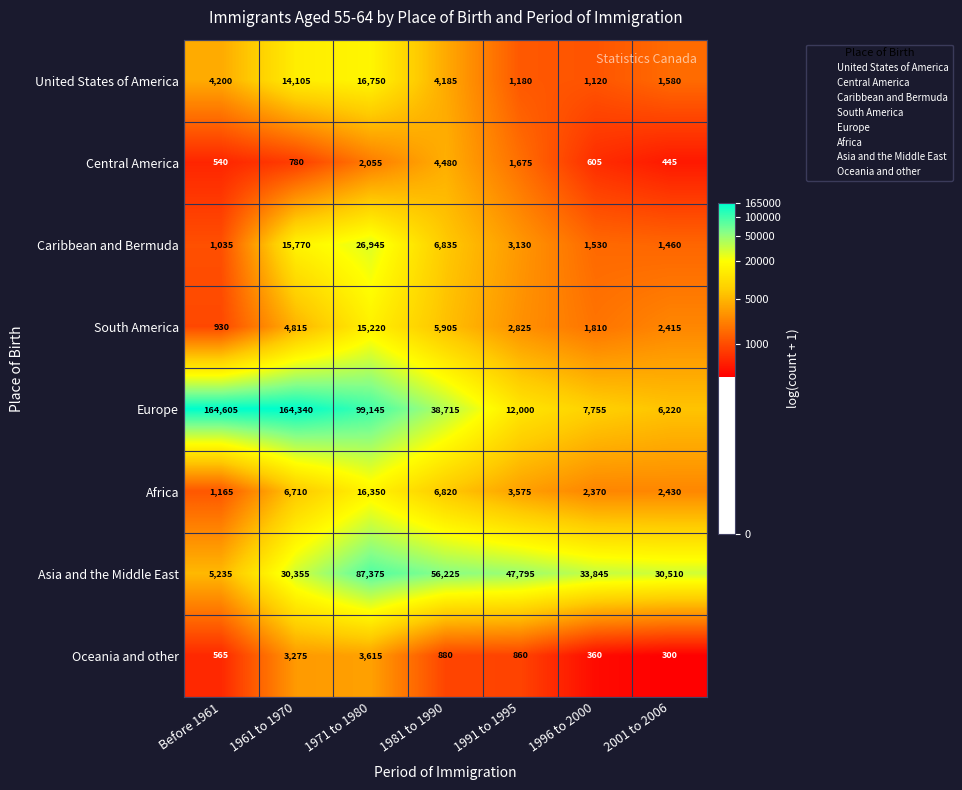

Read the Europe value at 1971 to 1980, to the nearest 50.

99150